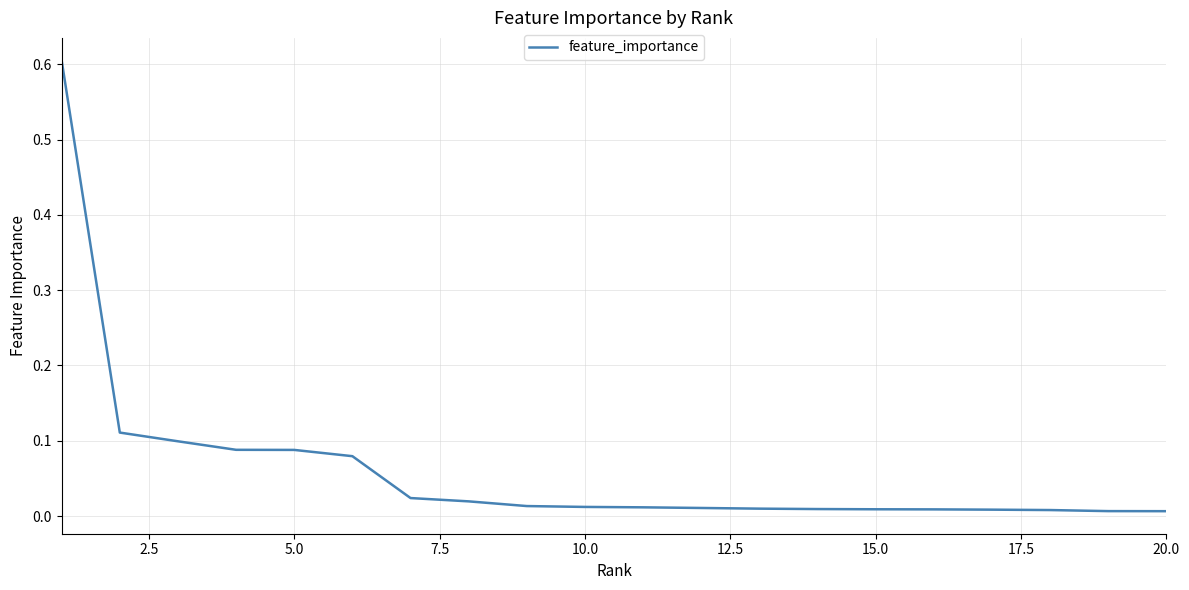

What is the greatest value displayed?

0.6